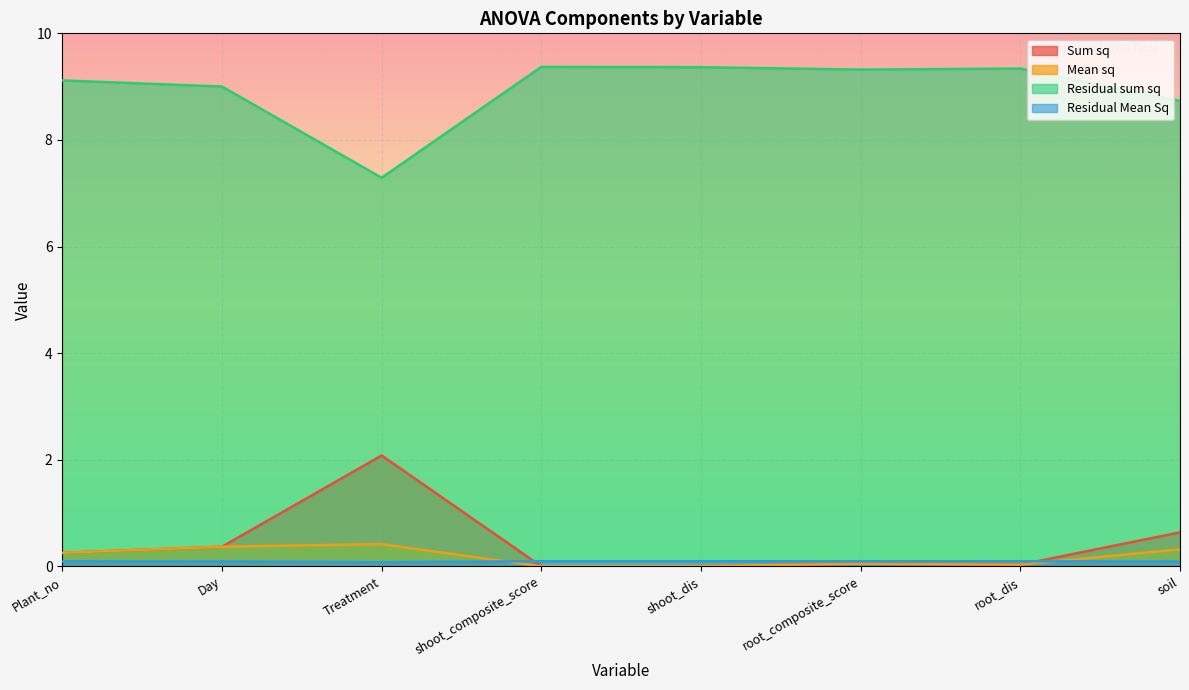

The Residual sum sq series shows 7.3 at Treatment. True or false?

True